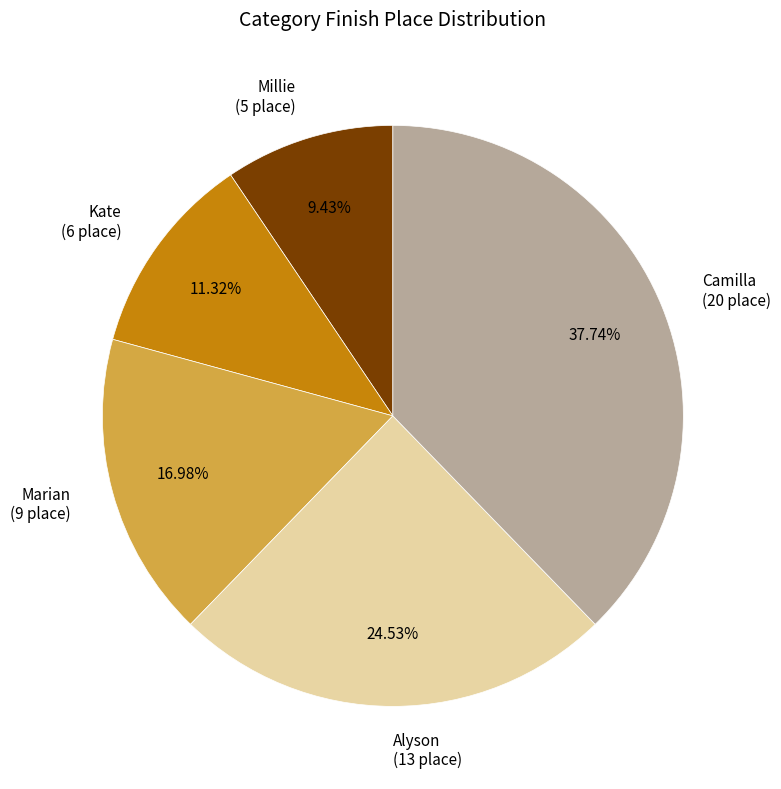

How many slices are in this pie chart?

5